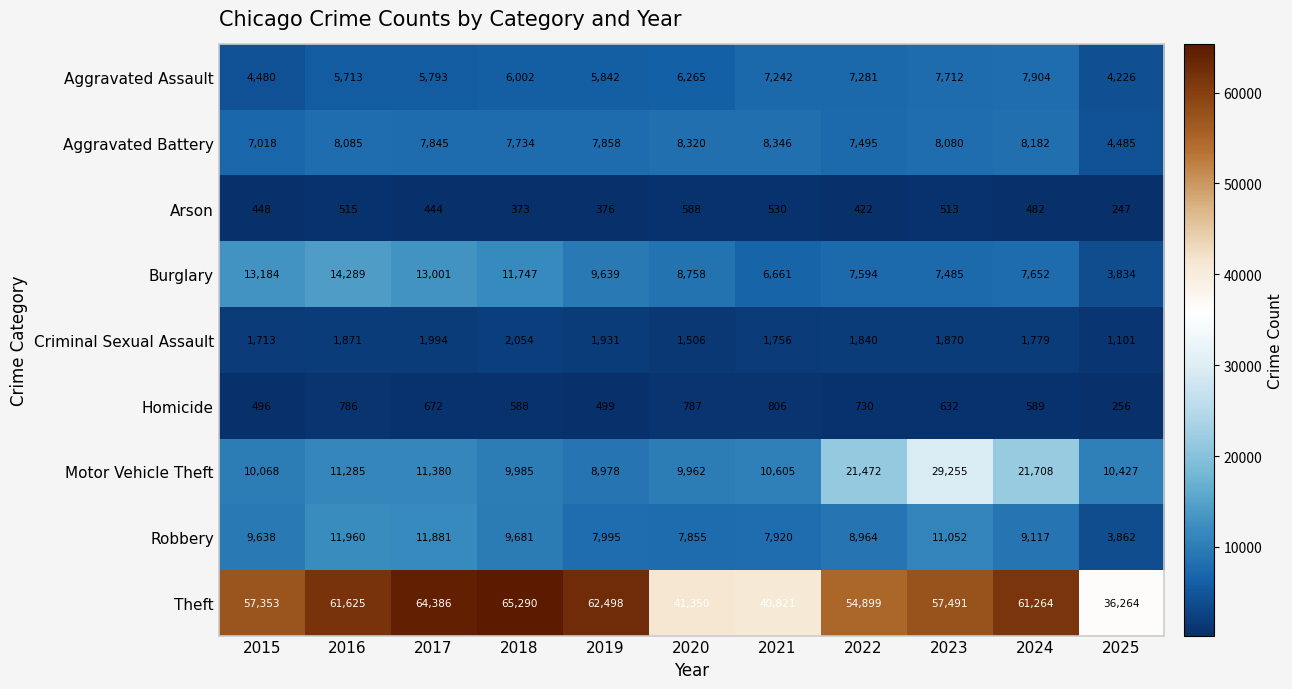

Where is Motor Vehicle Theft nearest to the value 19116?

2022